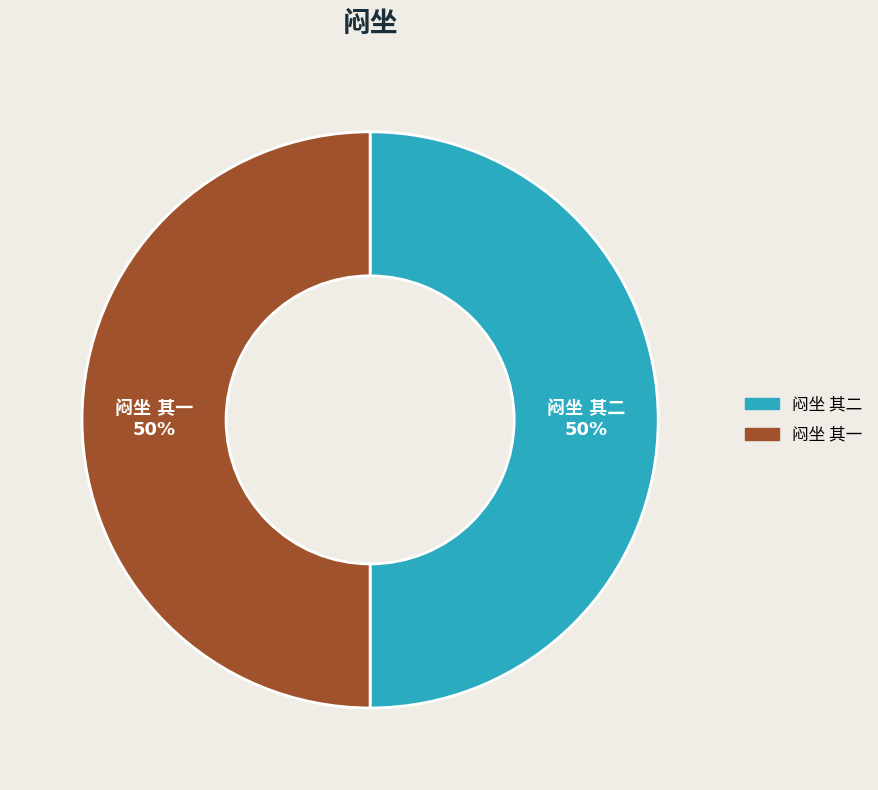

To the nearest percent, what is the average slice percentage?

50%